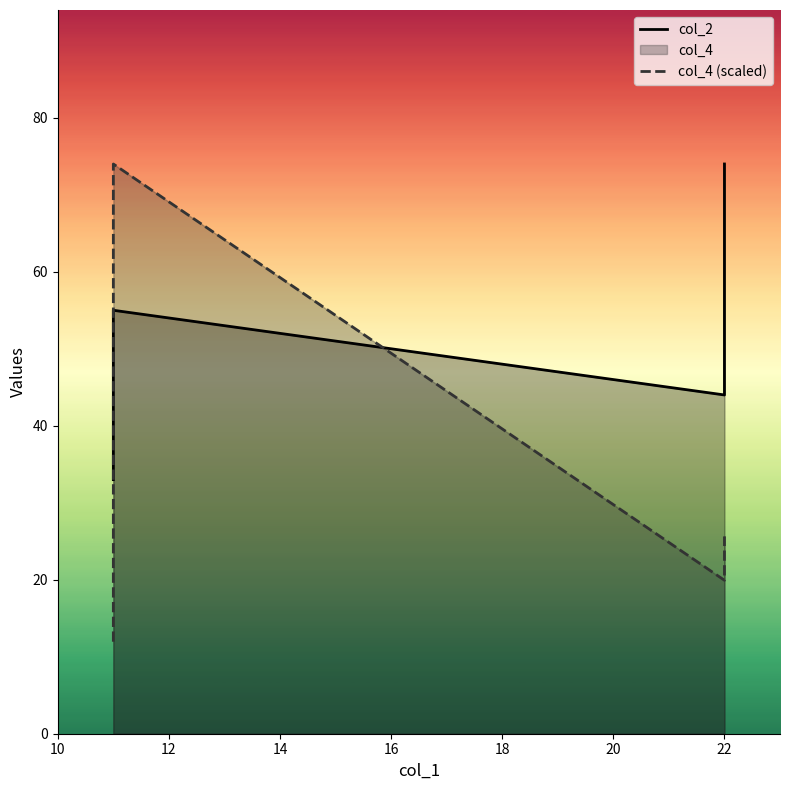

How many col_2 values are between 44 and 74?

3